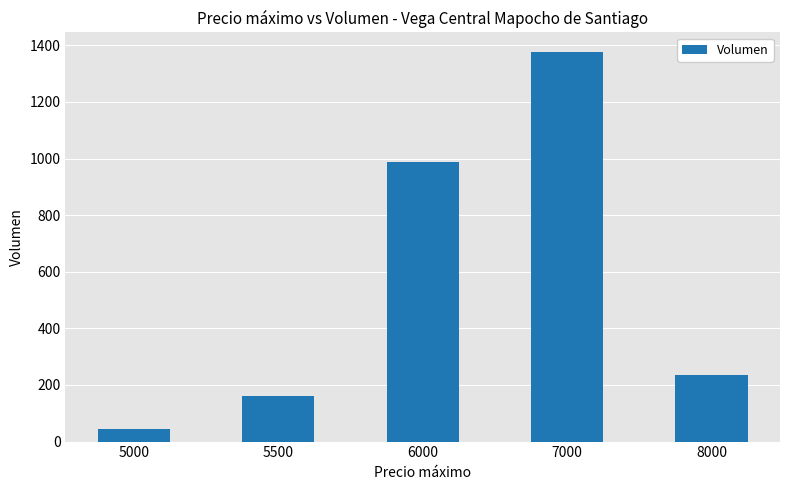

What is the average value?

561